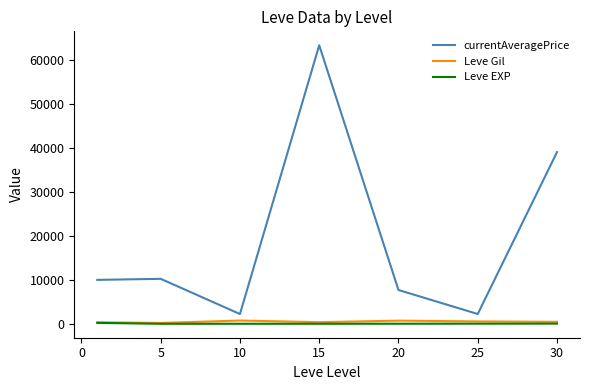

What is the lowest value of the currentAveragePrice series?

2223.5